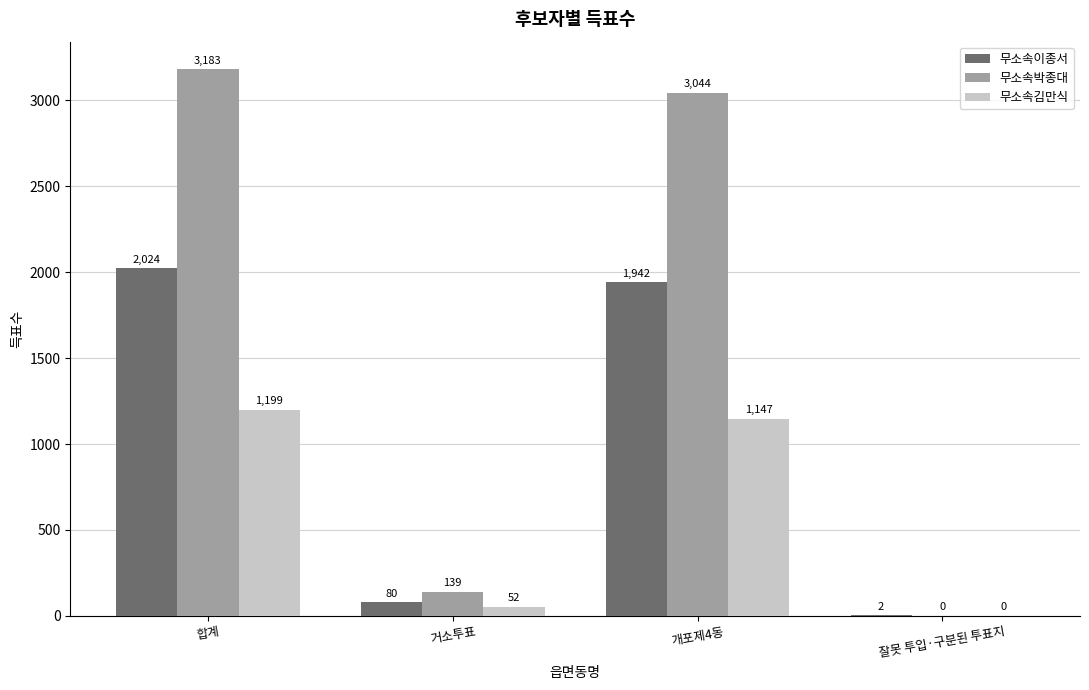

How many series are shown in this chart?

3